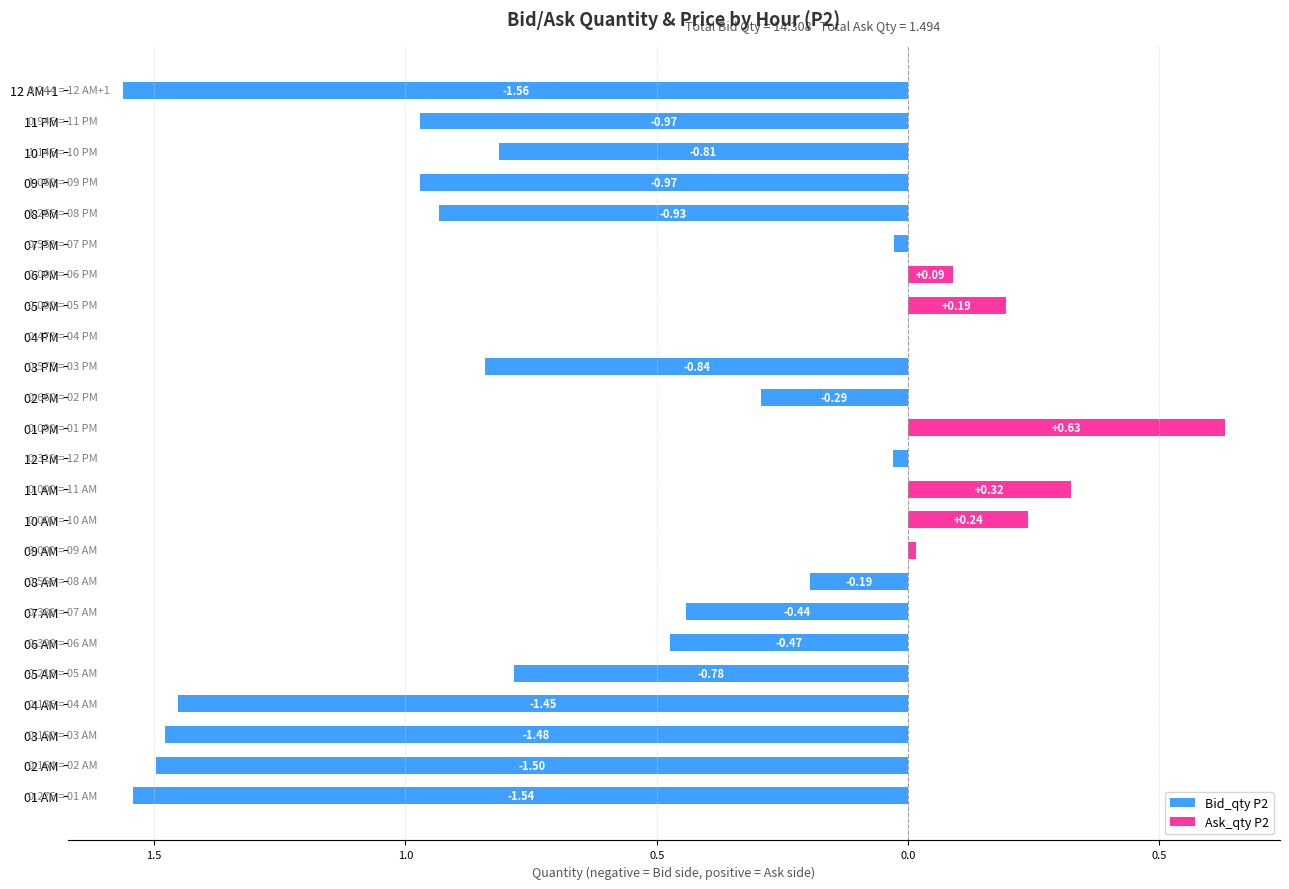

Reading right to left, extract all data points from this chart.

Bid_qty P2: -1.6	-1.0	-0.8	-1.0	-0.9	-0.0	0.0	0.0	-0.0	-0.8	-0.3	0.0	-0.0	0.0	0.0	0.0	-0.2	-0.4	-0.5	-0.8	-1.5	-1.5	-1.5	-1.5
Ask_qty P2: 0.0	0.0	0.0	0.0	0.0	0.0	0.1	0.2	0.0	0.0	0.0	0.6	0.0	0.3	0.2	0.0	0.0	0.0	0.0	0.0	0.0	0.0	0.0	0.0